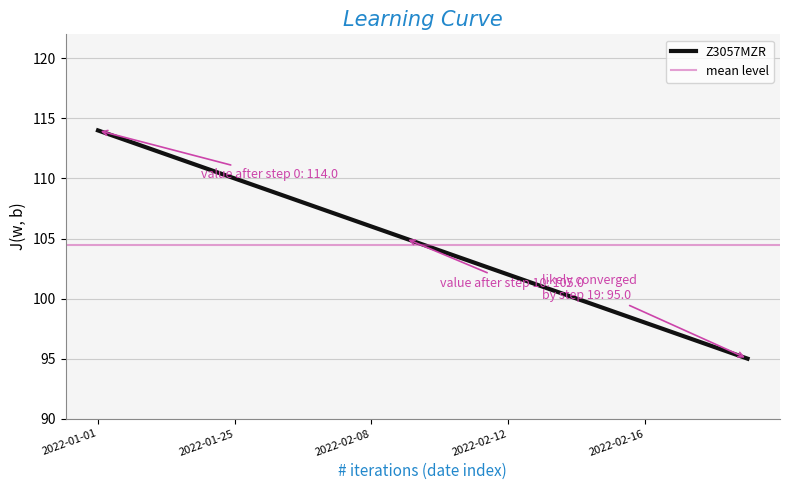

List the labels in order of value, largest first.

2022-01-01, 2022-01-07, 2022-01-13, 2022-01-19, 2022-01-25, 2022-01-31, 2022-02-06, 2022-02-07, 2022-02-08, 2022-02-09, 2022-02-10, 2022-02-11, 2022-02-12, 2022-02-13, 2022-02-14, 2022-02-15, 2022-02-16, 2022-02-17, 2022-02-18, 2022-02-19